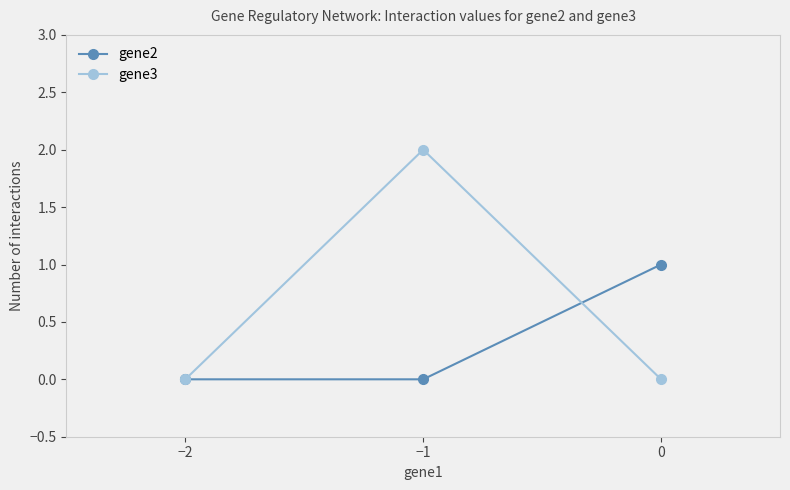

What is the difference between the maximum and minimum values in the gene3 series?

2